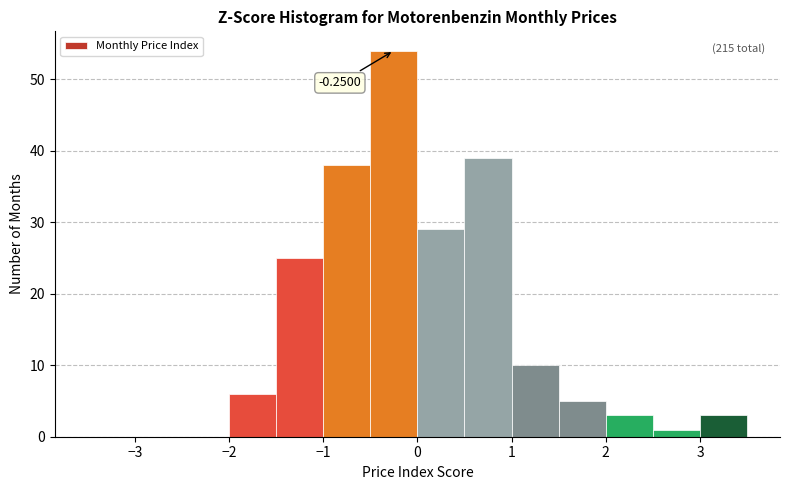

Over which range of the x-axis is the bar tallest?

-0.5 to 0.0